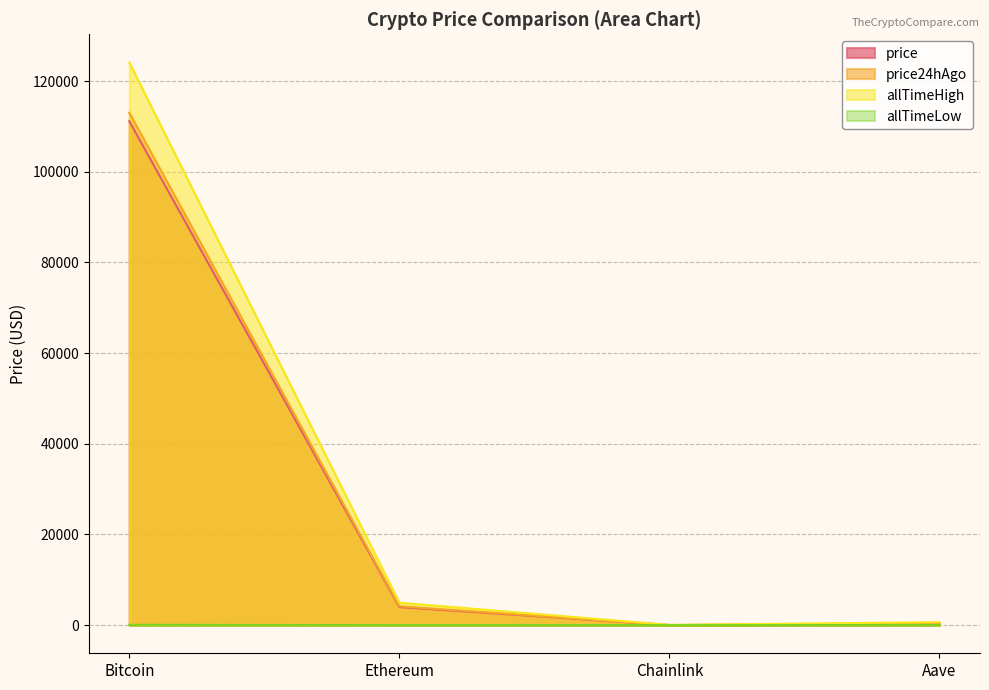

True or false: price24hAgo and price intersect in this chart.

False